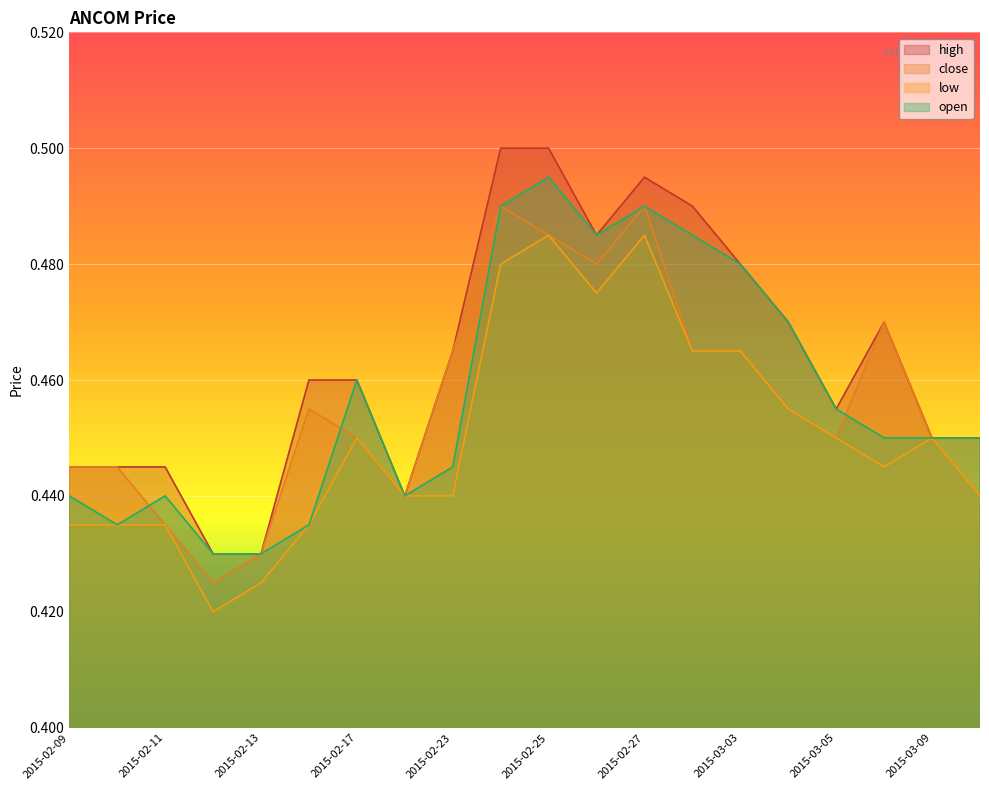

True or false: open and close intersect in this chart.

True